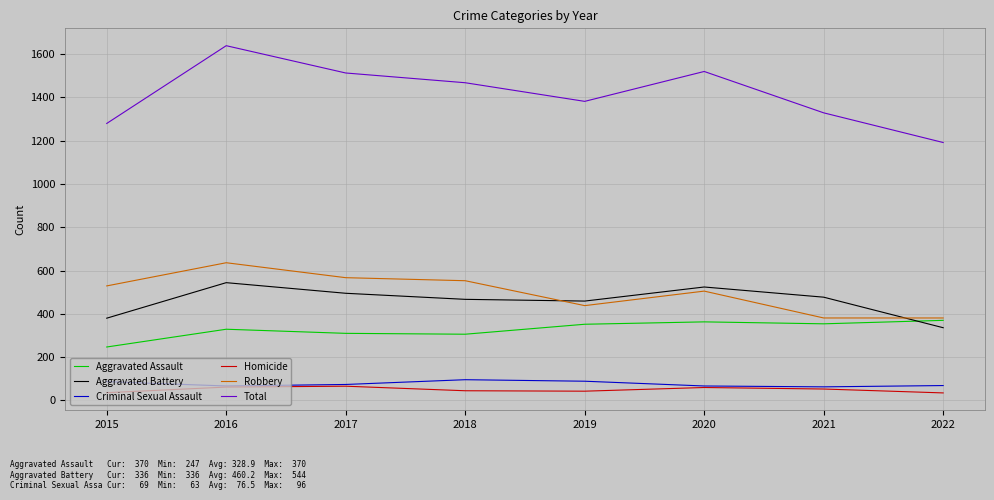

Which series ends up on top after the final intersection of Aggravated Battery and Aggravated Assault?

Aggravated Assault